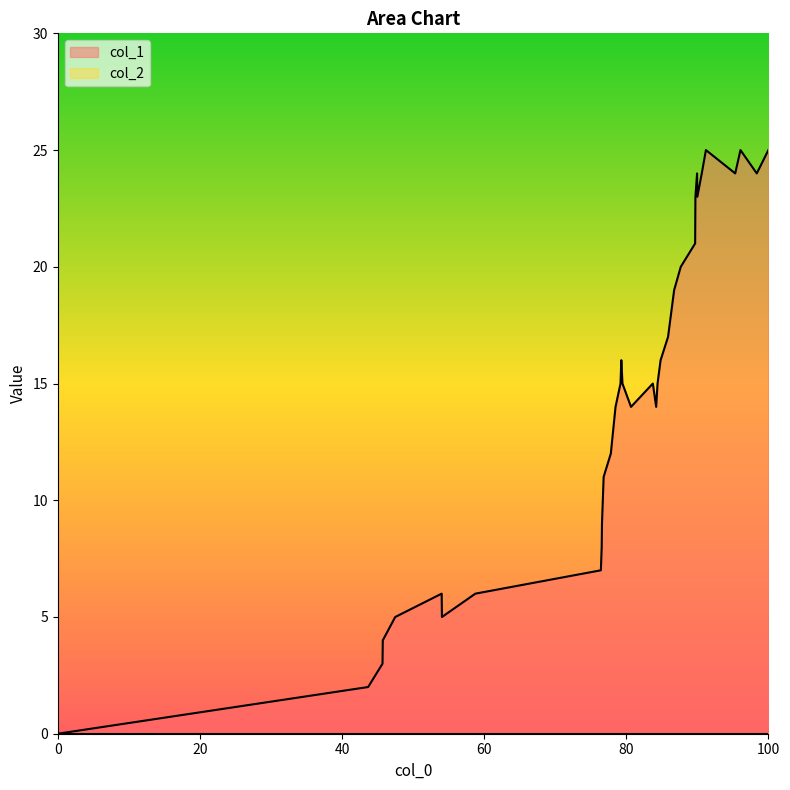

How many lines are shown in the chart?

2